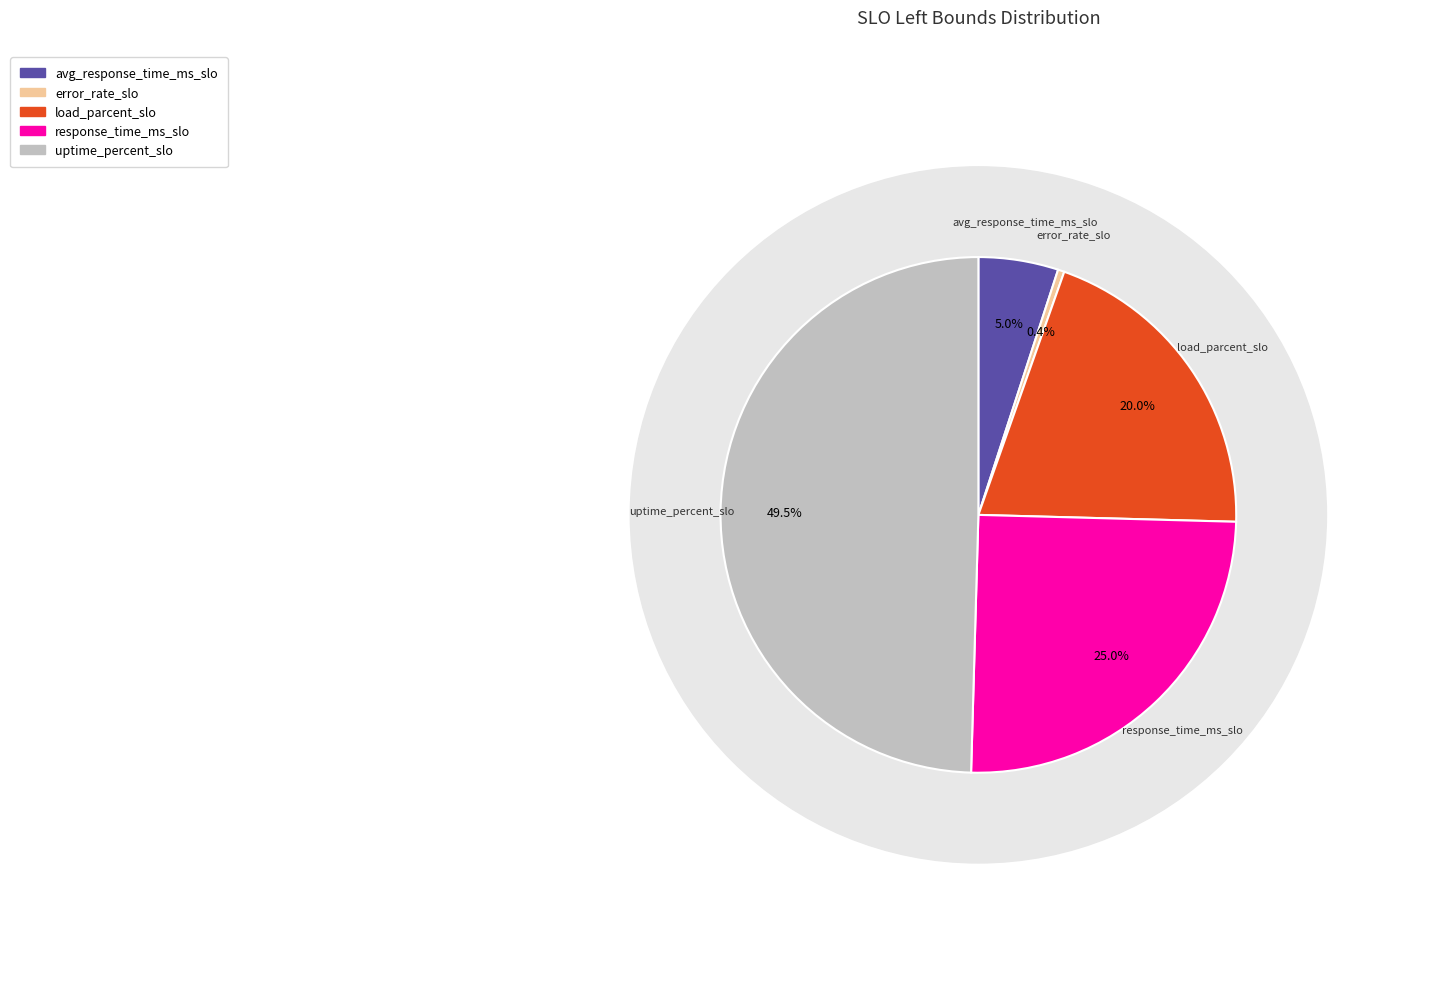

Which category has the biggest portion of the pie?

uptime_percent_slo